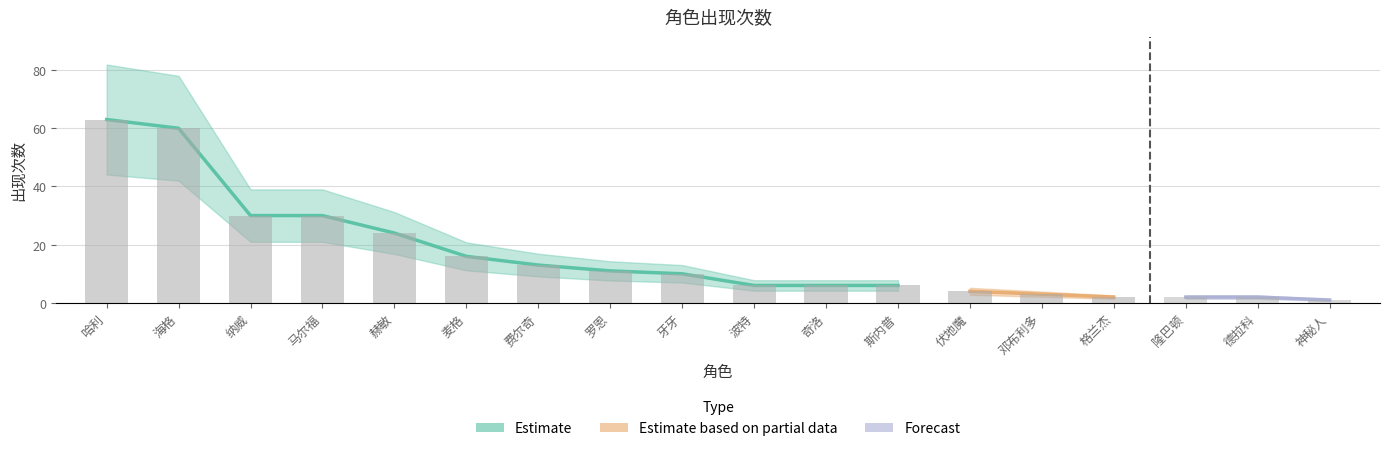

The chart shows a value of 2 at 格兰杰. True or false?

True